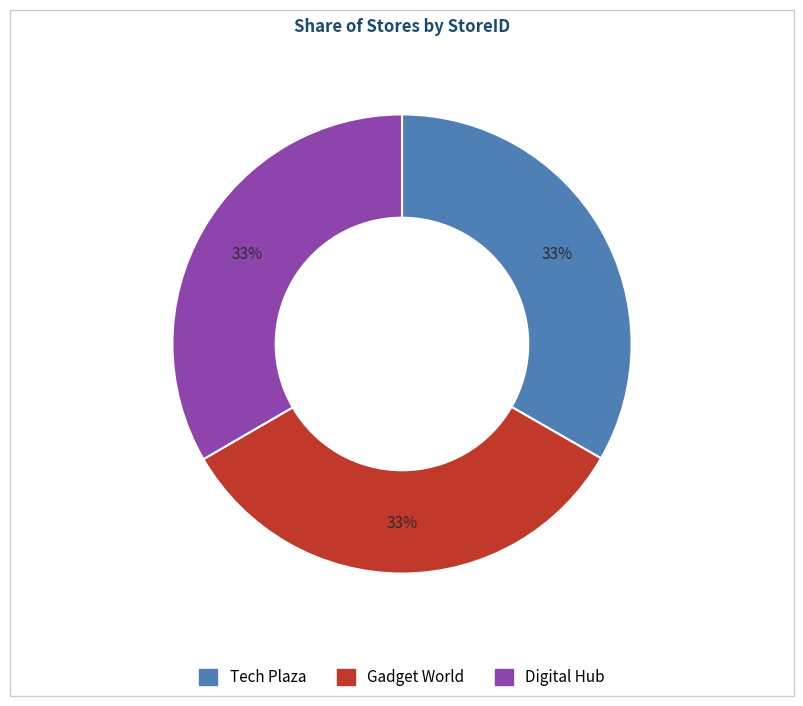

Approximately how many times larger is the value at Tech Plaza compared to Gadget World?

1.0